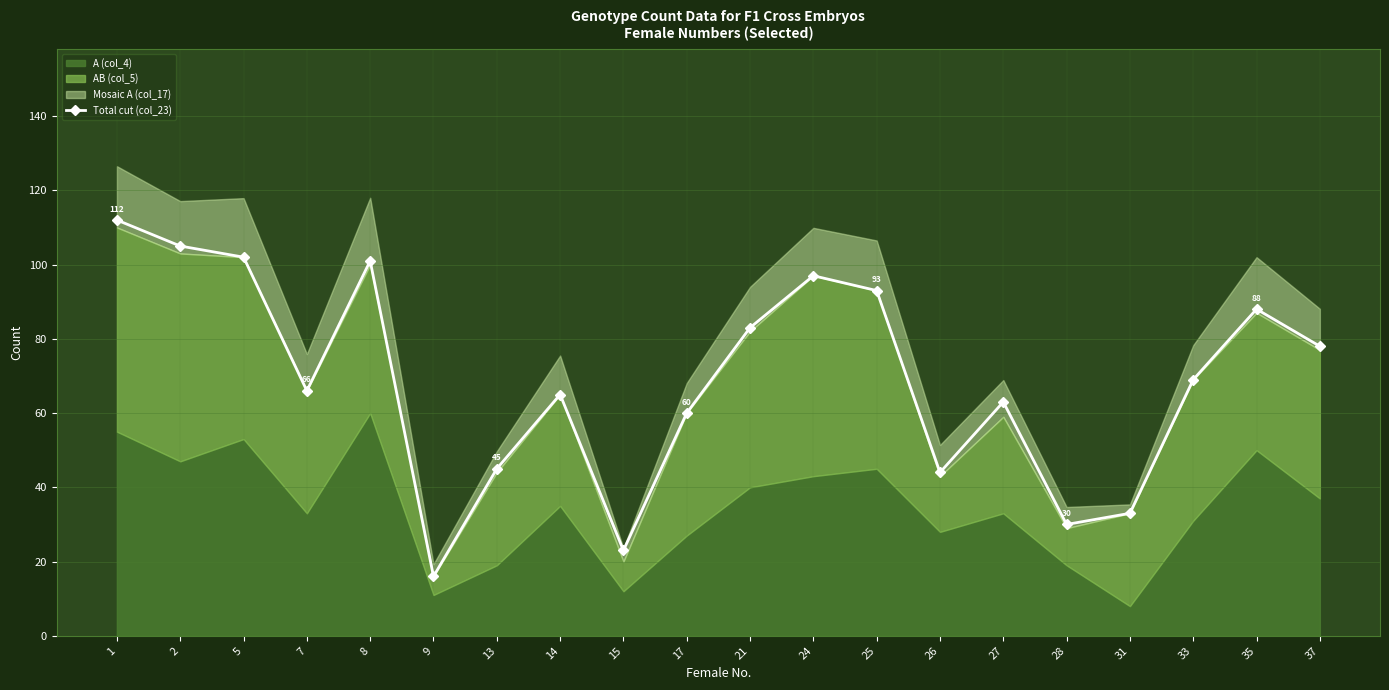

What is the change in value from 27 to 28?

-33